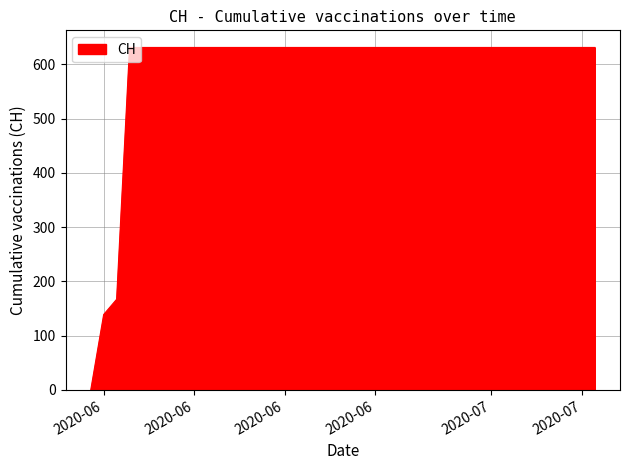

What is the difference between the maximum and minimum values?

631